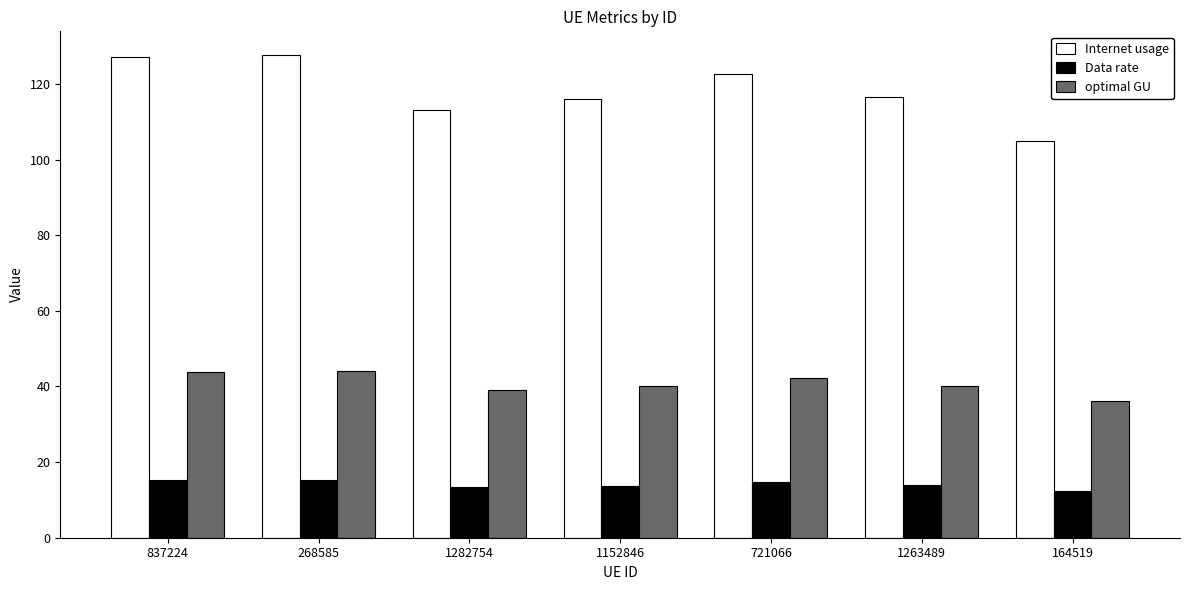

Rank the series by their average value, from highest to lowest.

Internet usage, optimal GU, Data rate